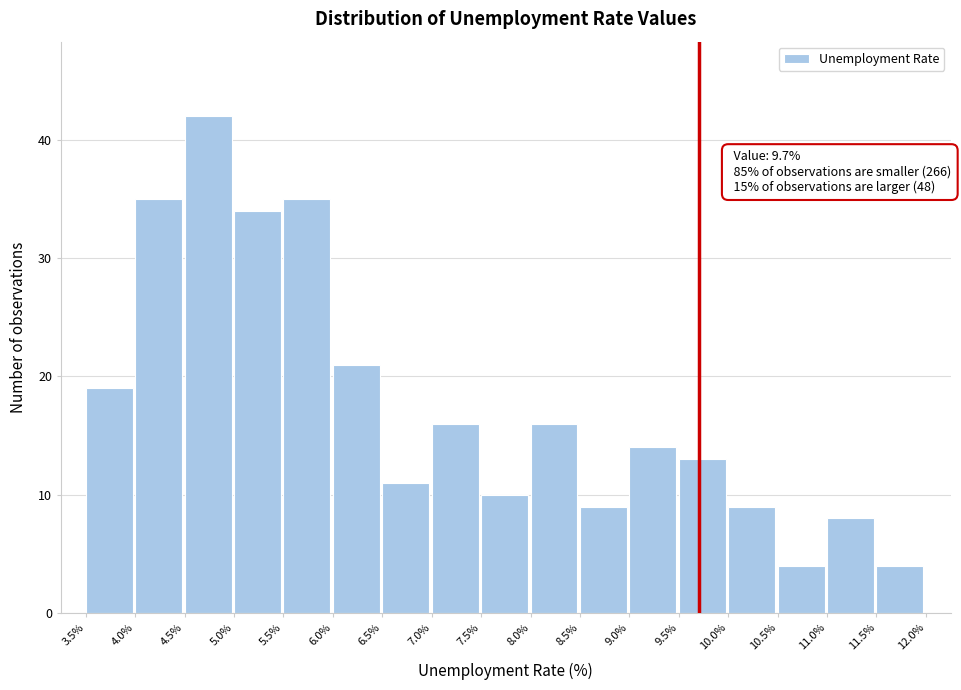

Over which range of the x-axis is the bar tallest?

4.5% to 5.0%